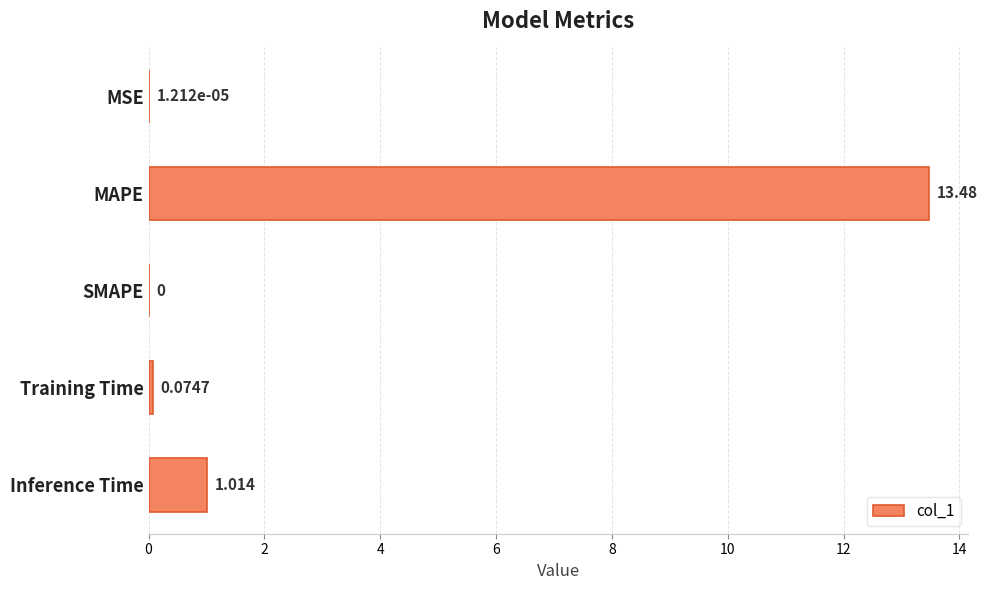

Count the number of values greater than 0.

4